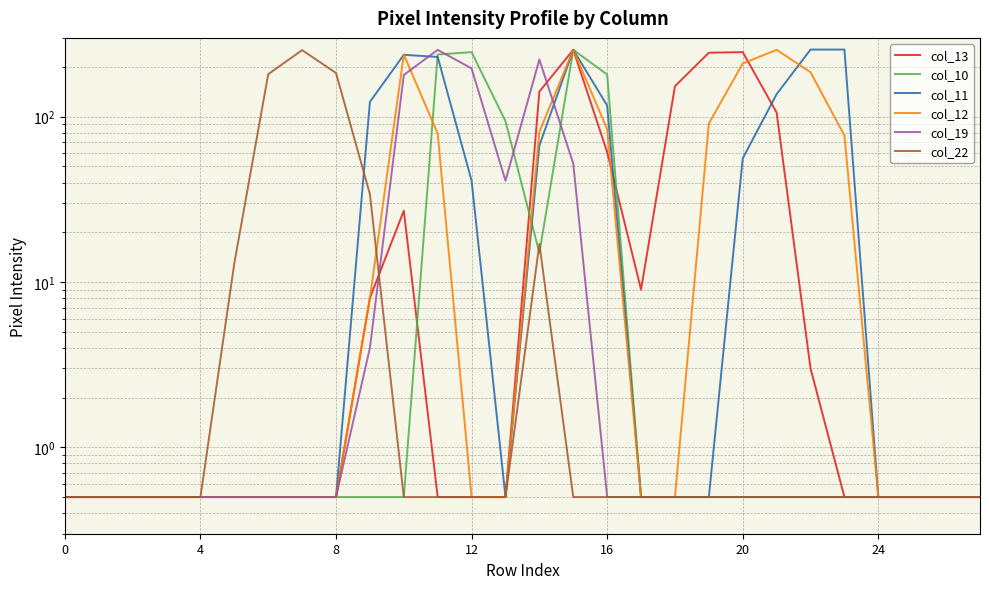

What is the sum of all col_12 values?

1570.5